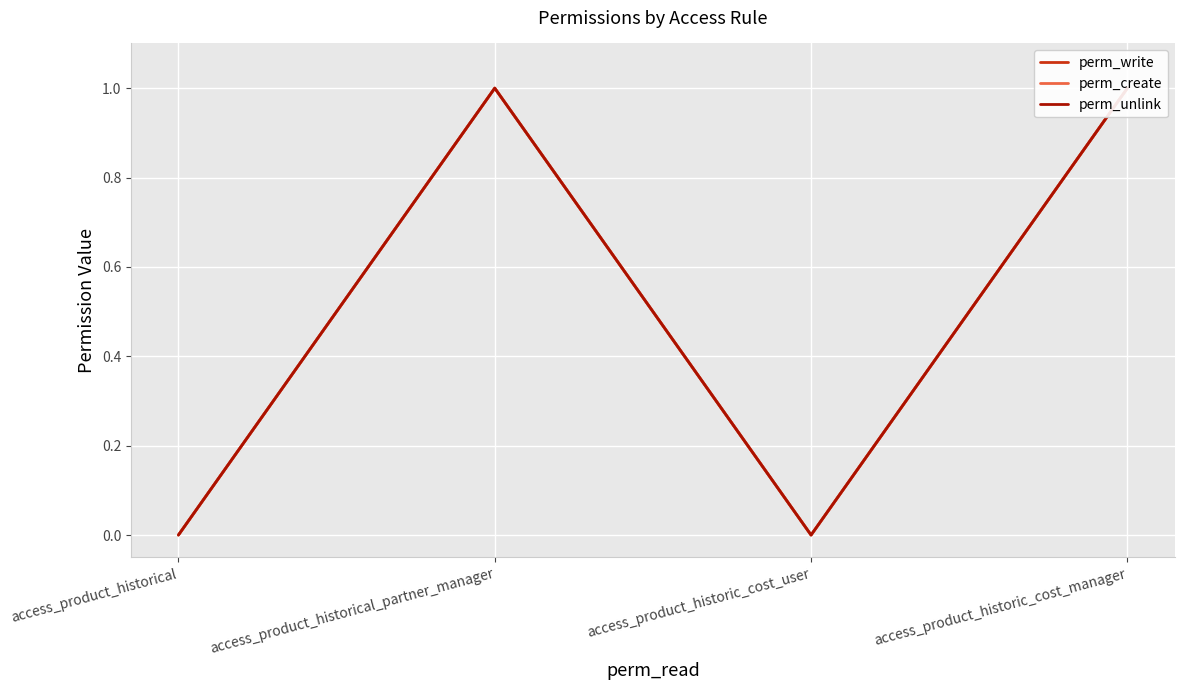

Reading left to right, list all the values displayed in this chart.

perm_write: 0	1	0	1
perm_create: 0	1	0	1
perm_unlink: 0	1	0	1